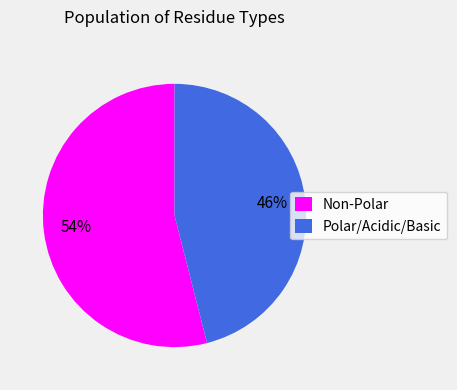

What is the smallest slice in the pie chart?

Polar/Acidic/Basic